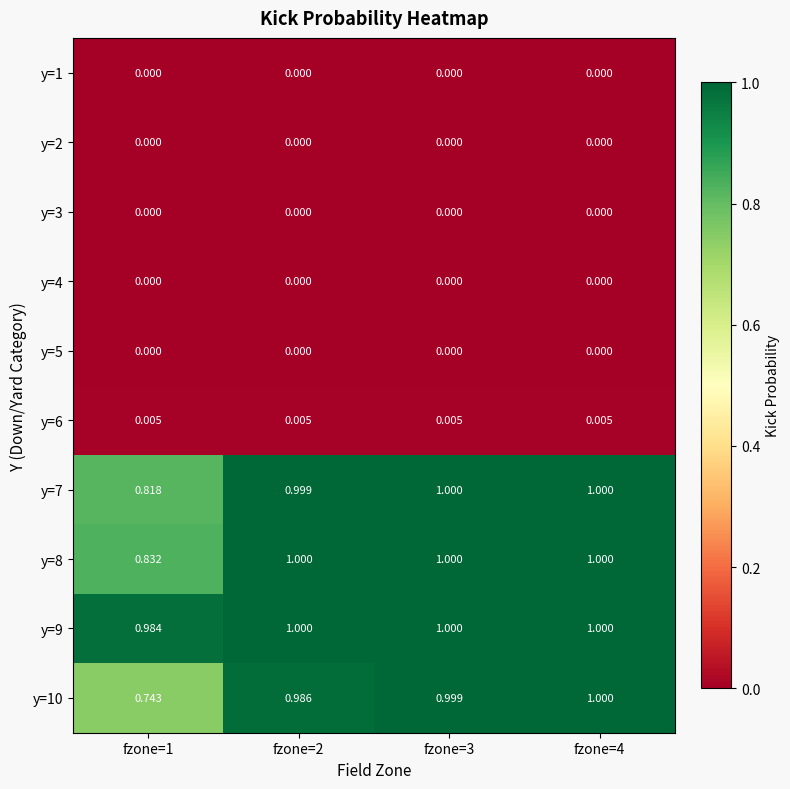

How many values in the y=8 series are below 1?

1